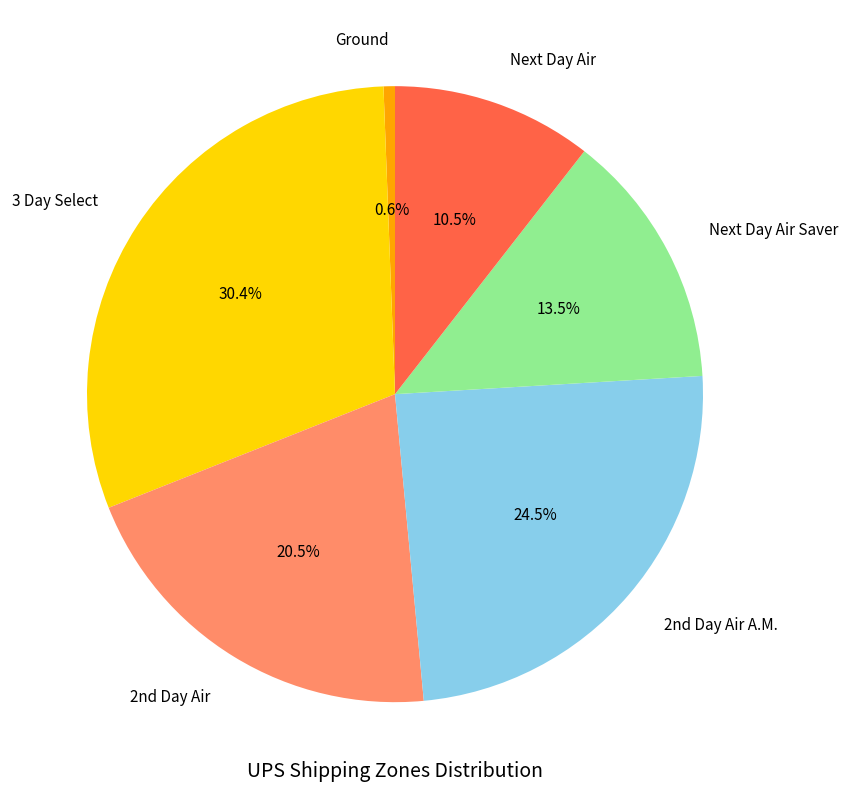

Is there a majority slice in this chart?

No